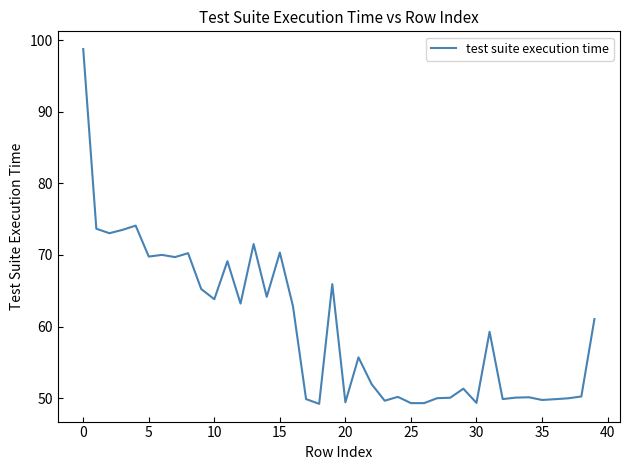

What is the greatest value displayed?

98.7